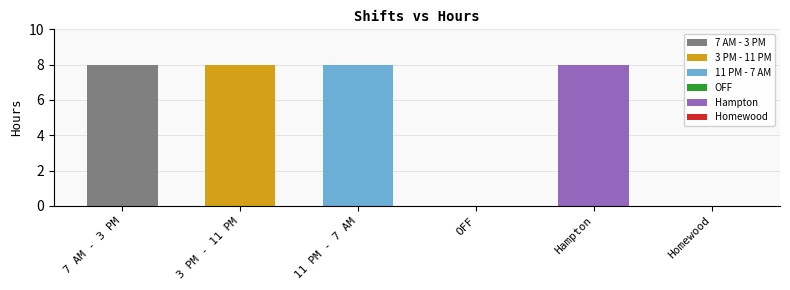

How many positive values are there?

4